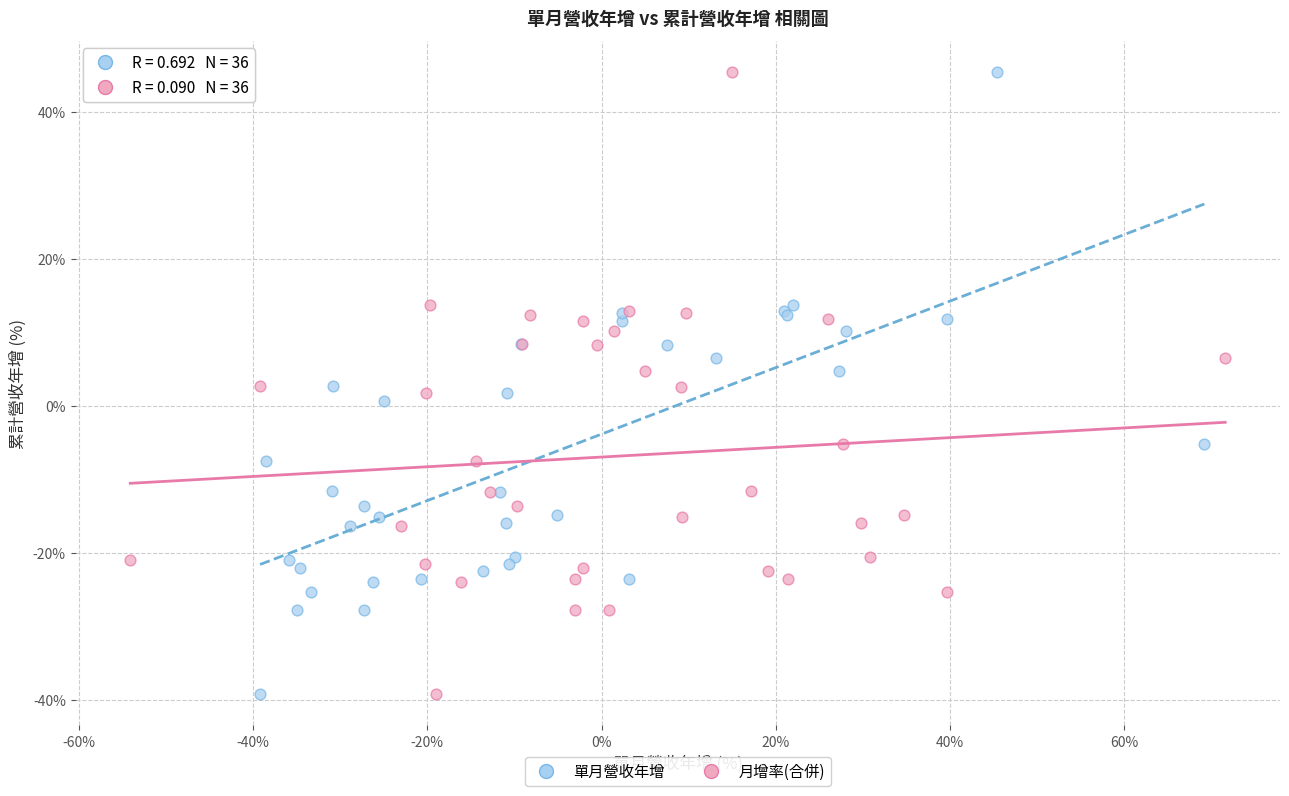

What are all the series names shown in the legend?

單月營收年增, 月增率(合併)